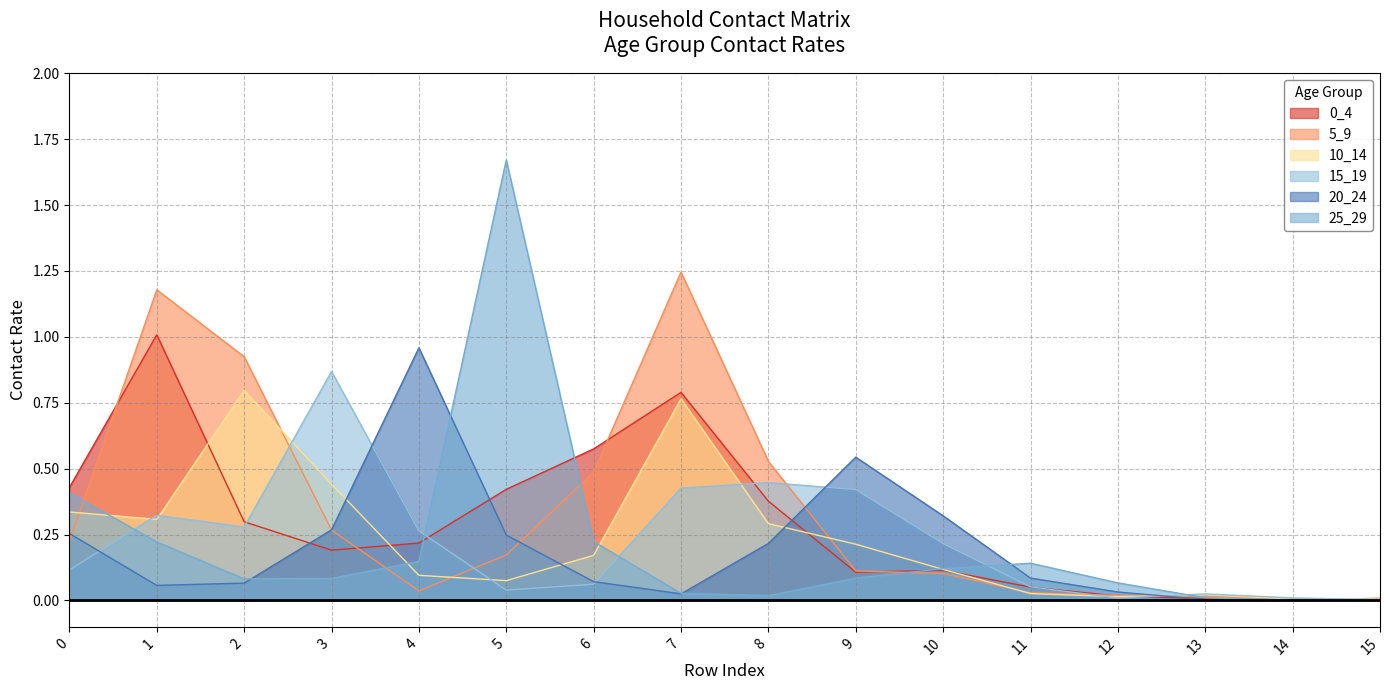

Is it true that 0_4 equals 0.1 at 9?

True